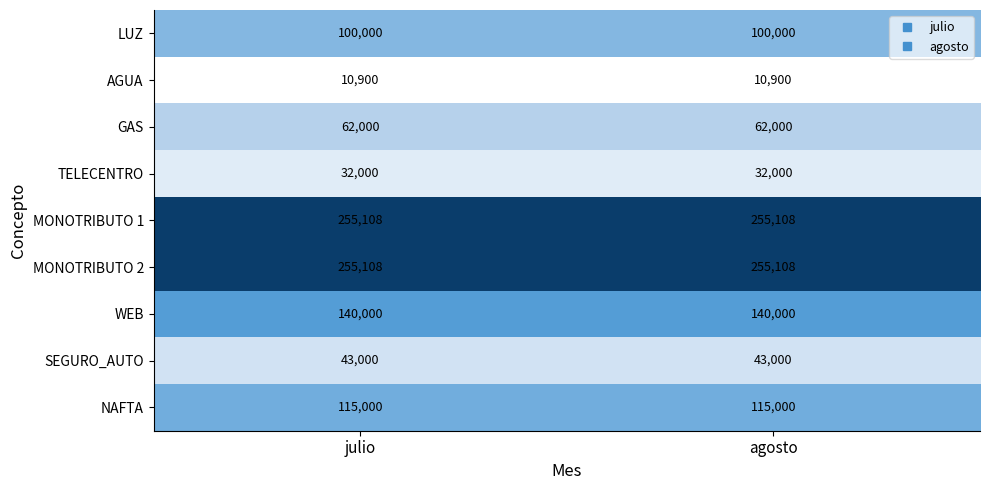

How many distinct data groups are displayed?

9